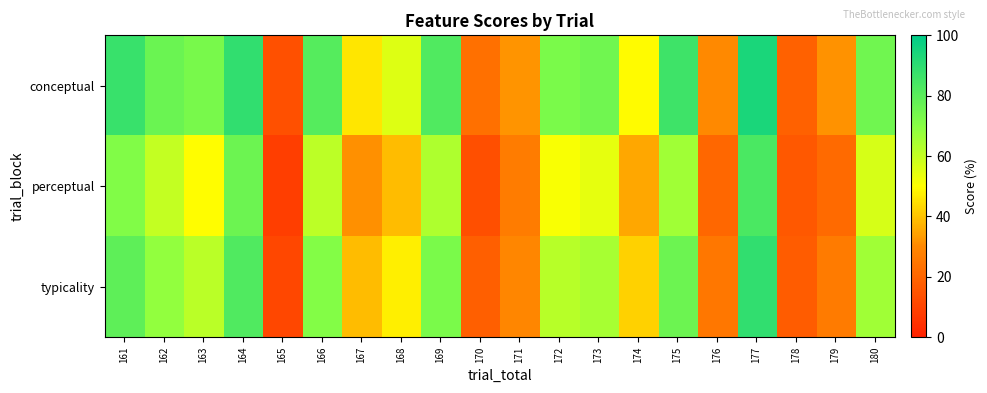

At 177, list the series in order from largest to smallest.

conceptual, typicality, perceptual